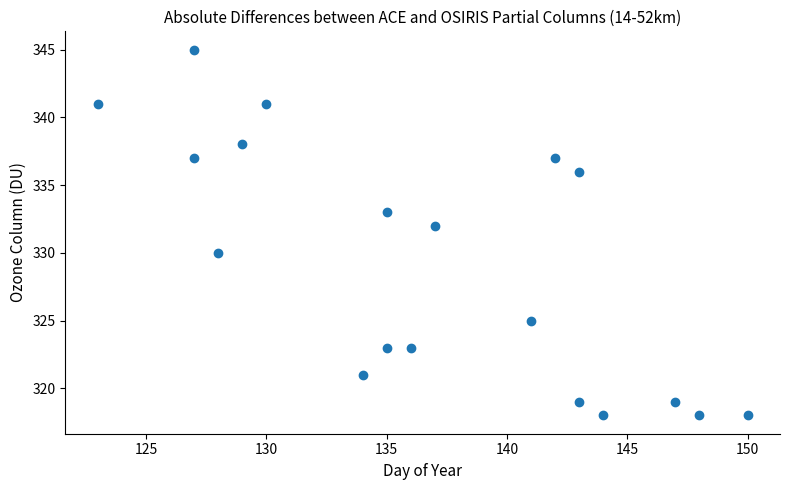

What is the range of Y values (max minus min)?

27